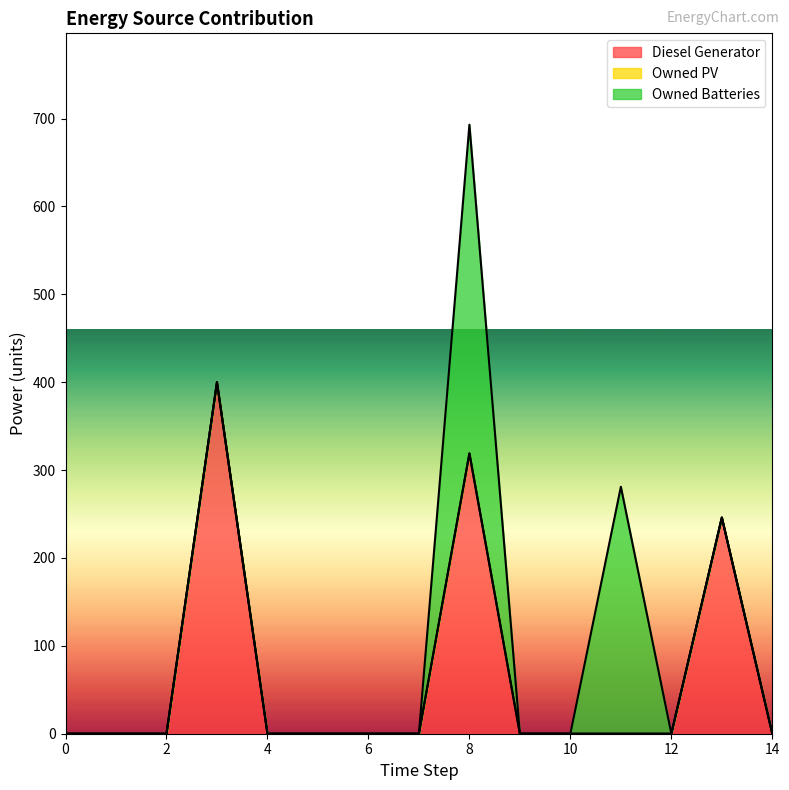

At which label is Diesel Generator closest to 200?

13